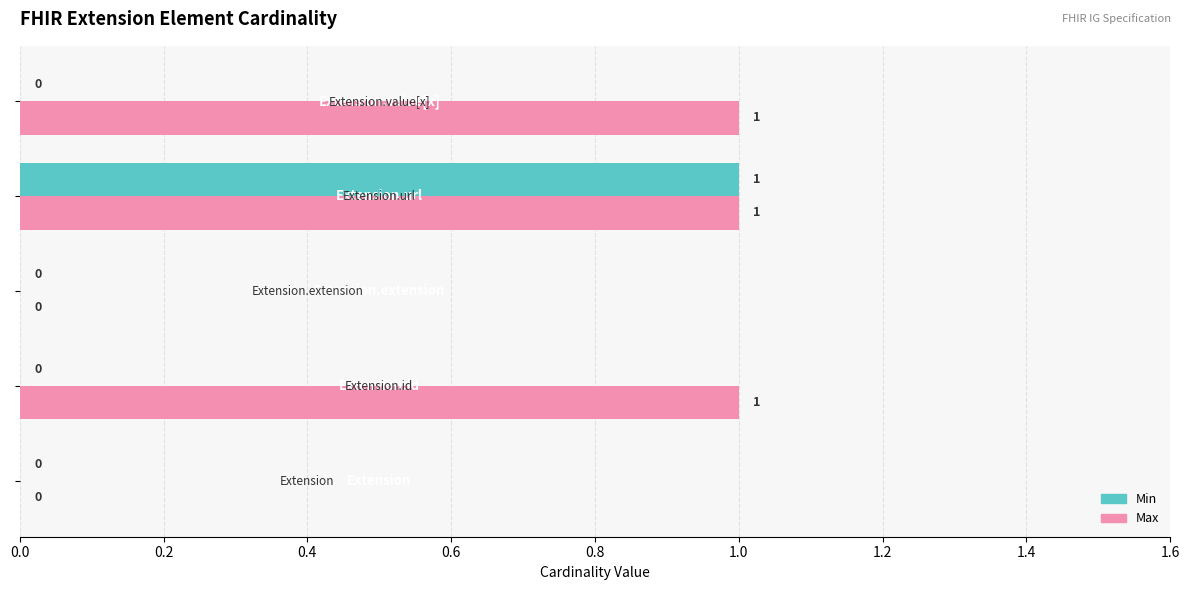

How many Max values are between 0 and 1?

5